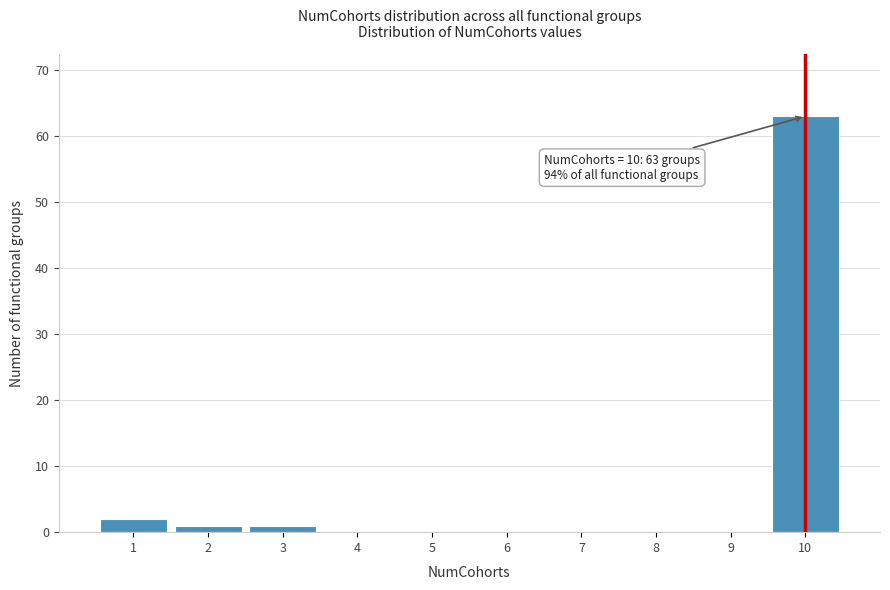

Over which range of the x-axis is the bar tallest?

9.5 to 10.5